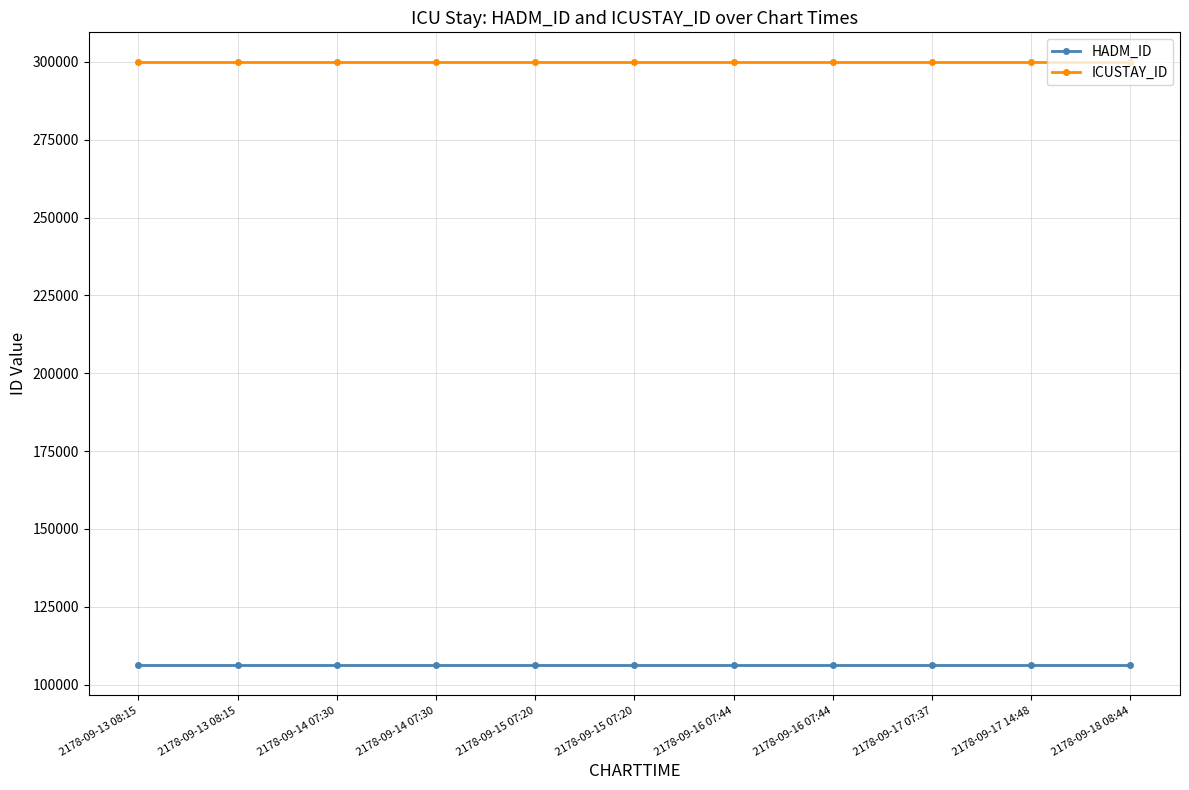

Is this an area chart (filled region under the line)?

No